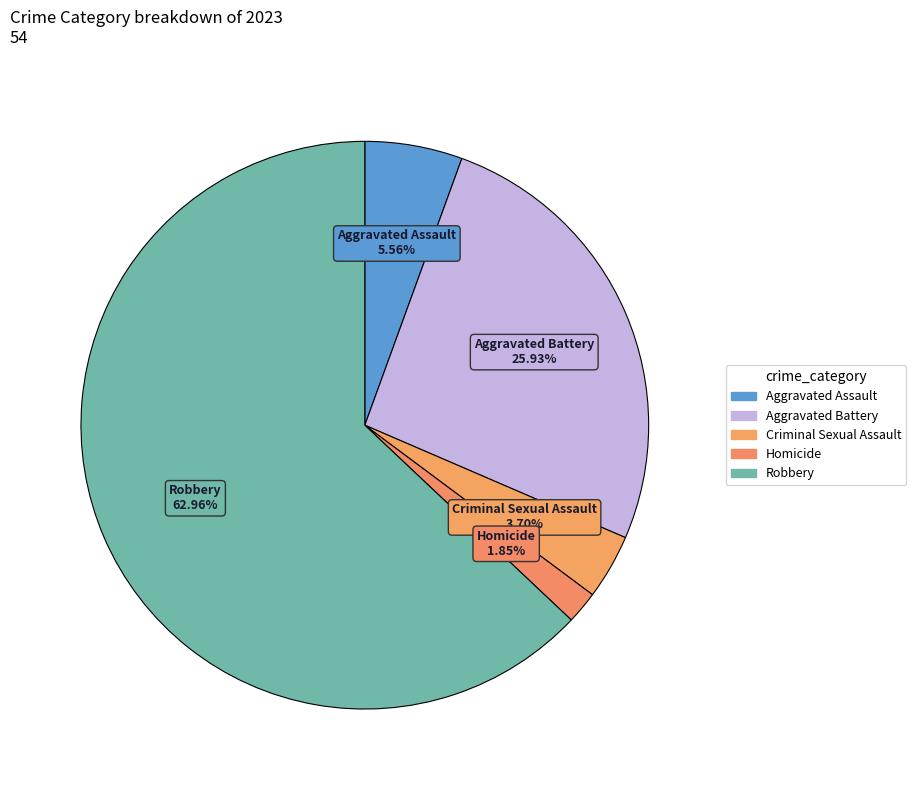

How many segments does this pie chart have?

5